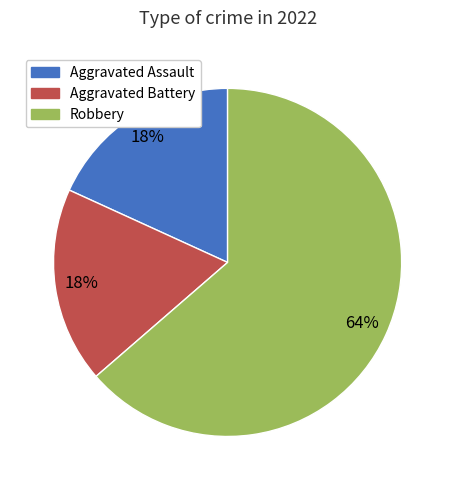

Does Robbery represent more than half of the total?

Yes